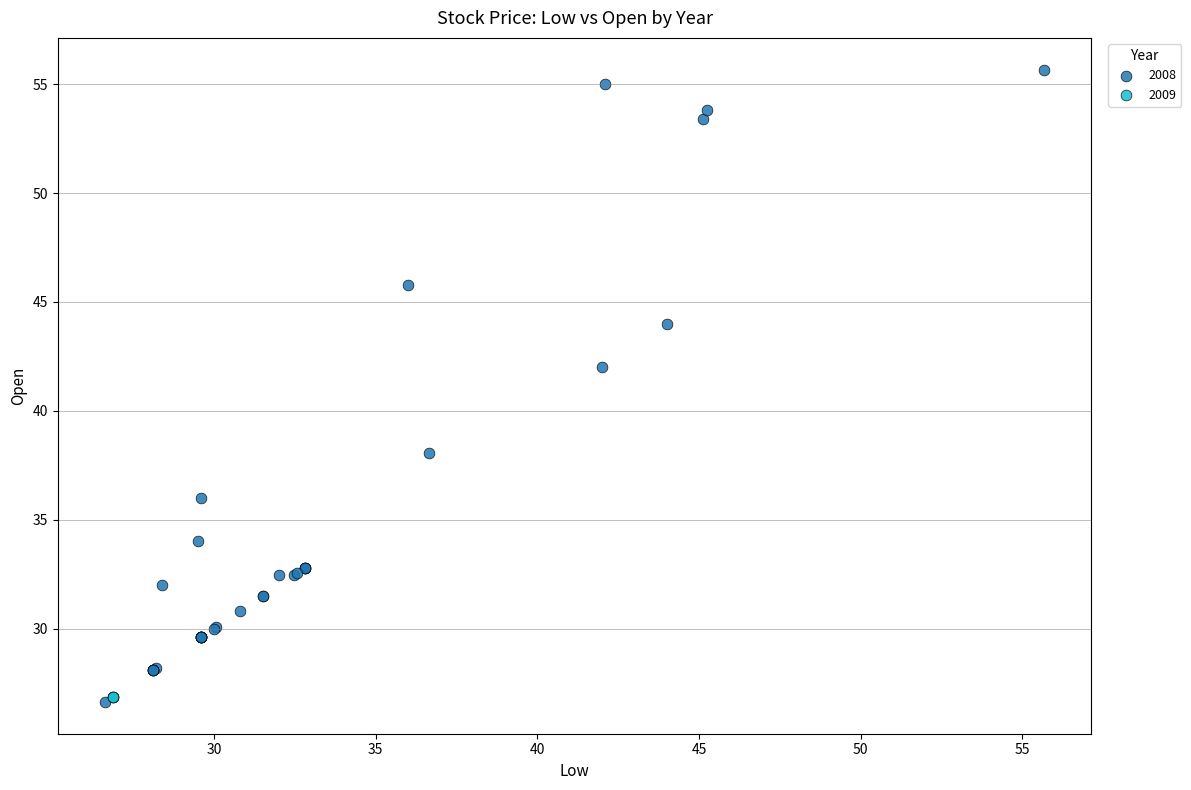

Which series contains the highest Y value?

2008